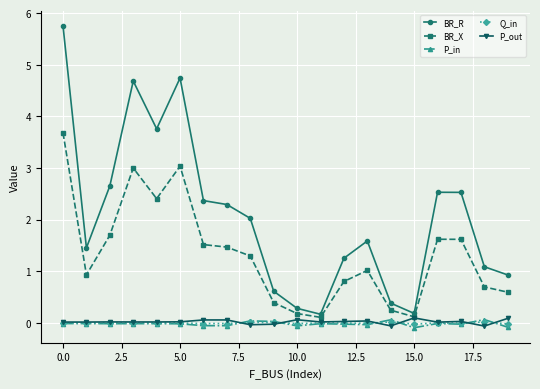

What is the difference between the maximum and minimum values in the P_in series?

0.2